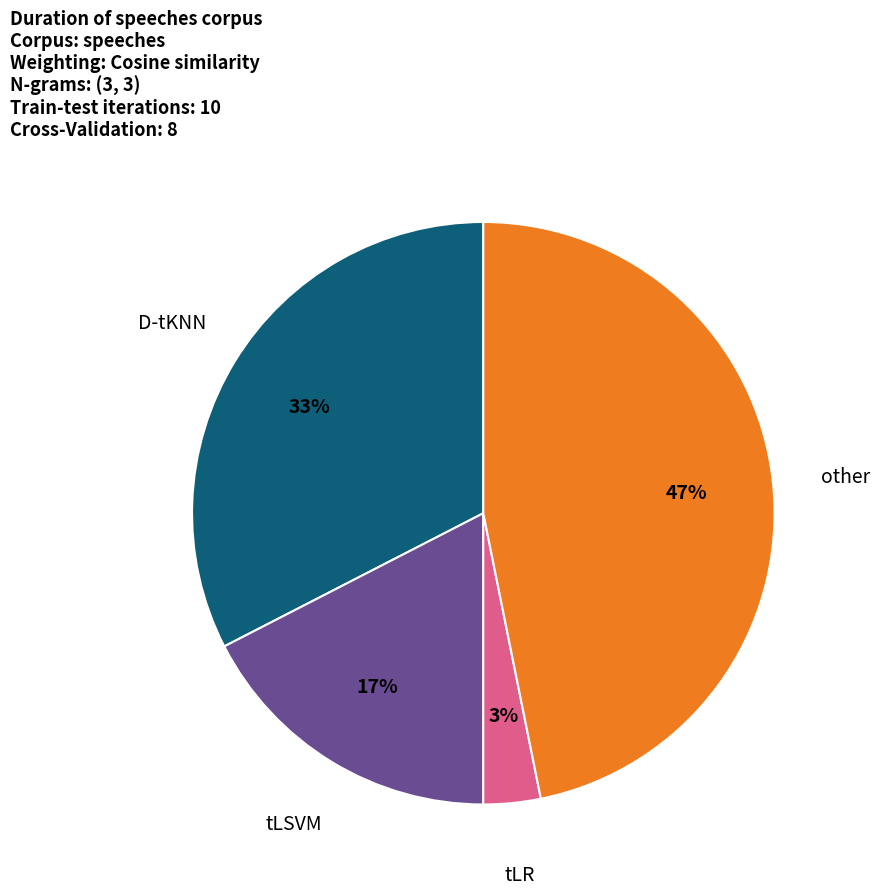

Between other and tLR, which is larger?

other